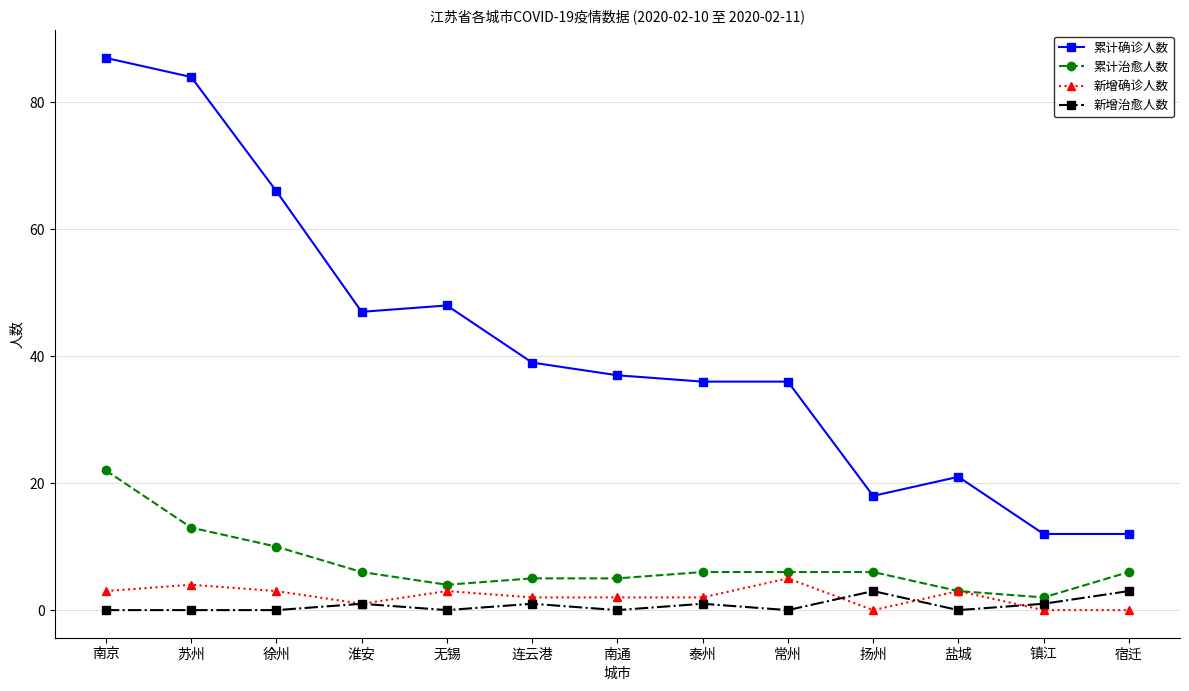

Does the chart have visible grid lines?

Yes